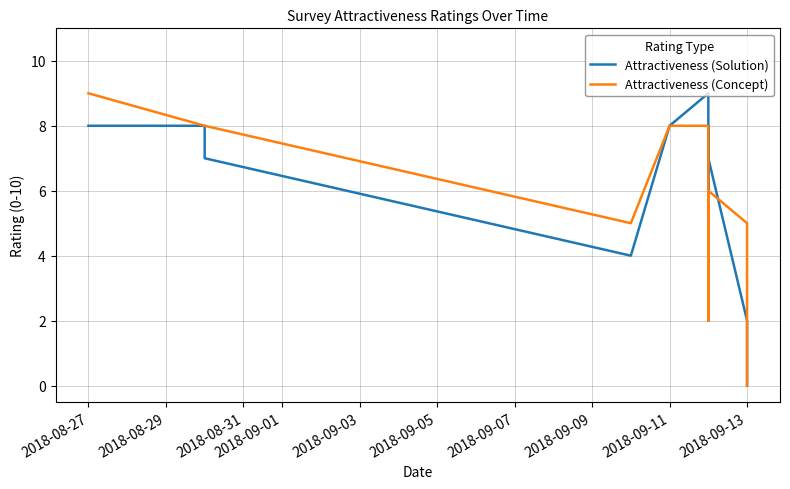

The value of Attractiveness (Concept) at 2018-08-27 is 9. True or false?

True